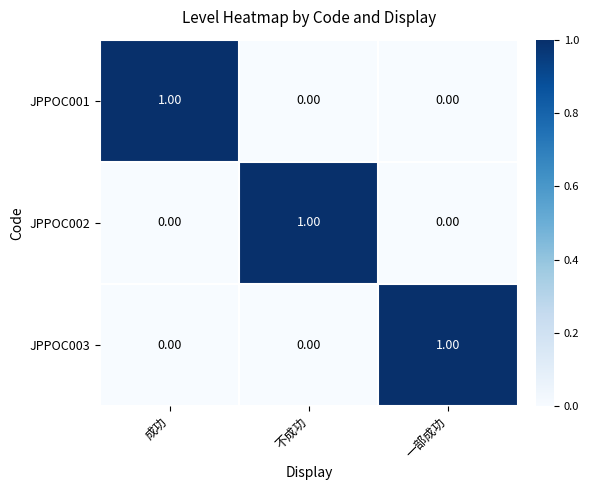

At how many categories does at least one series exceed 0?

3